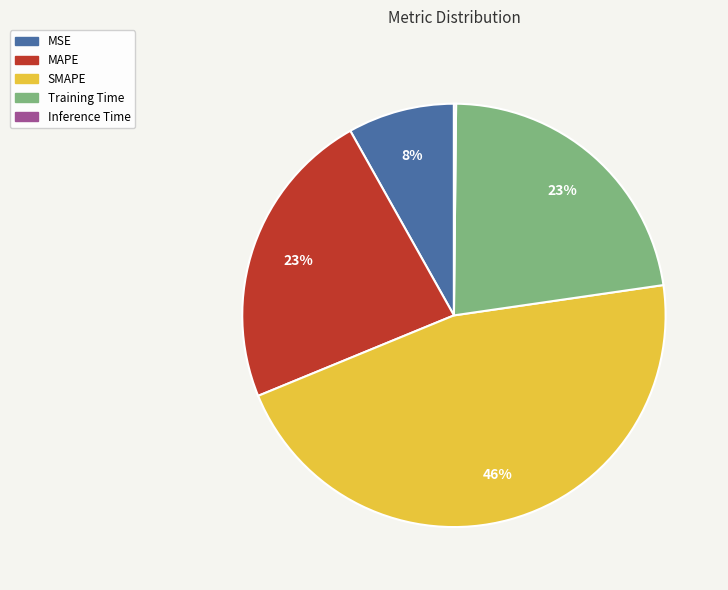

Combined, do MSE and SMAPE account for over 50%?

Yes